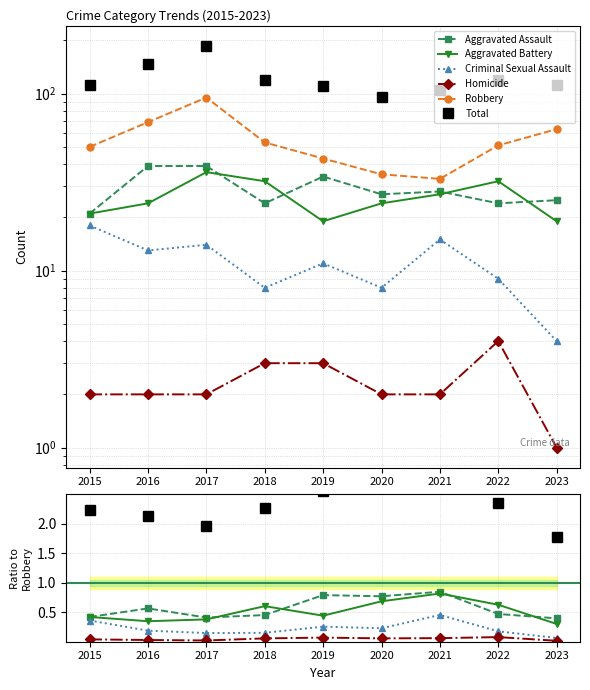

Is it true that Homicide equals 2 at 2015?

True